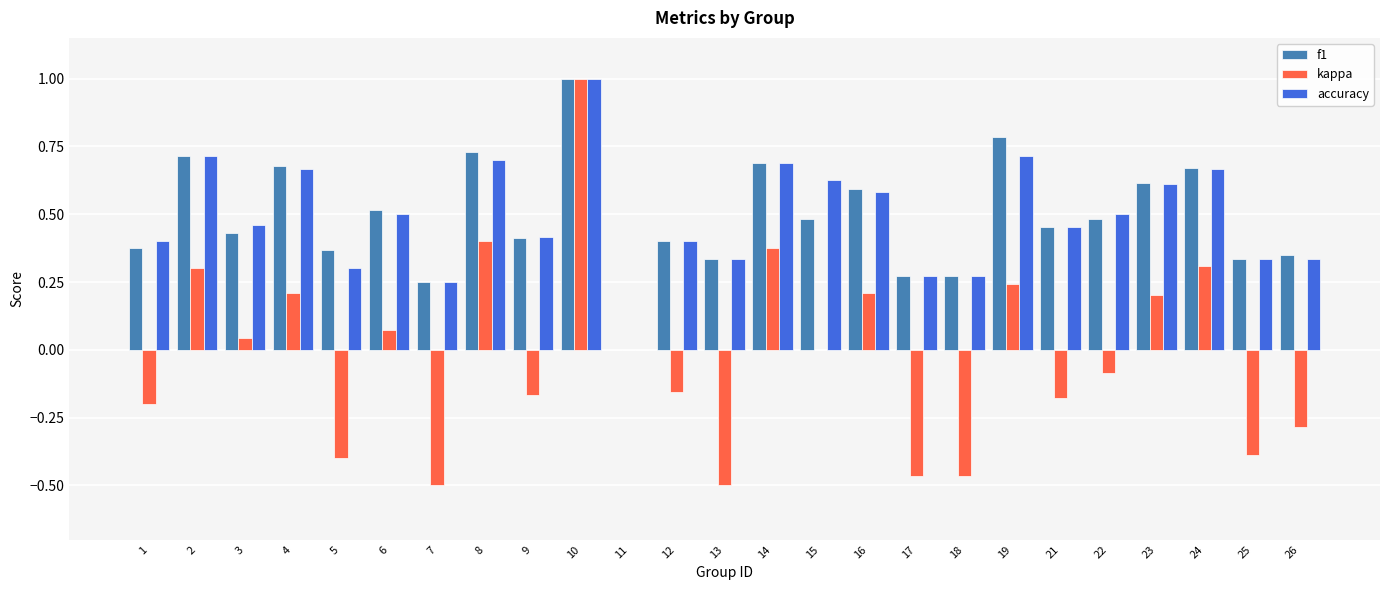

What is the sum of all accuracy values?

12.2